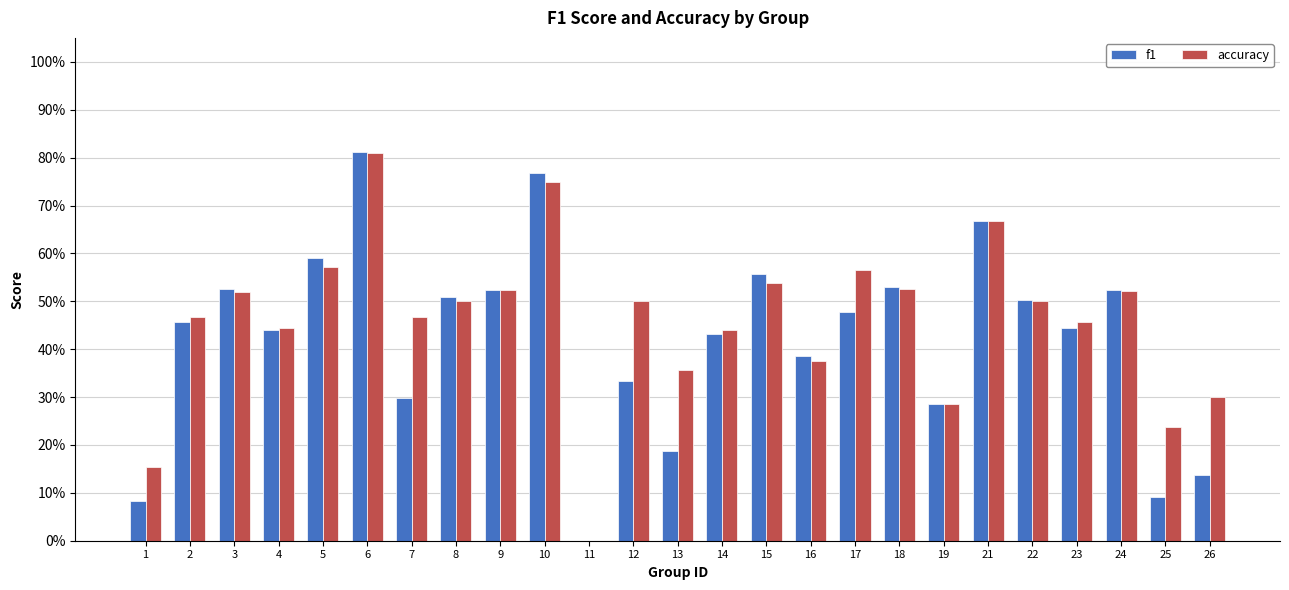

What are all the series names shown in the legend?

f1, accuracy